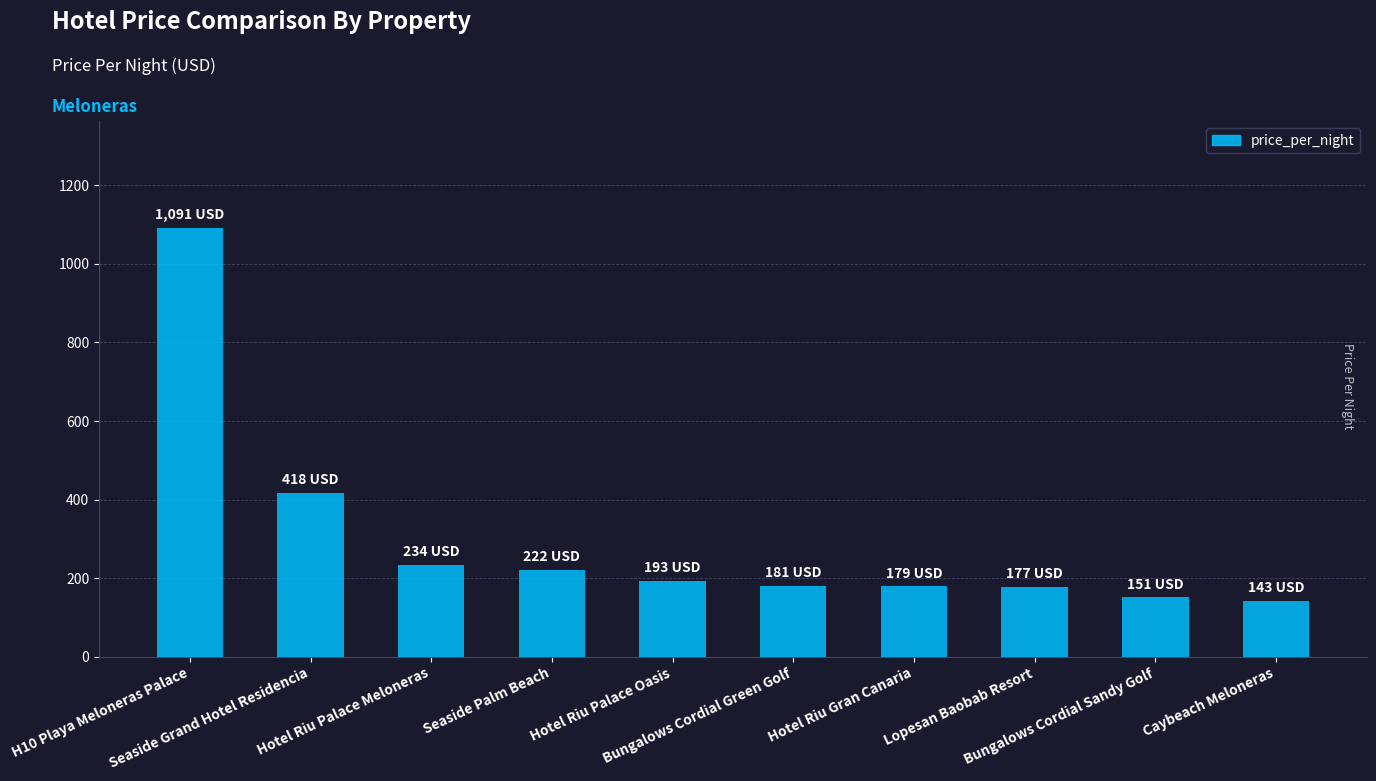

What is the difference between the maximum and minimum values?

948